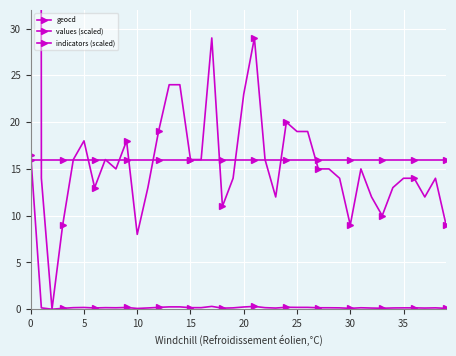

Which series has the largest total across all categories?

geocd